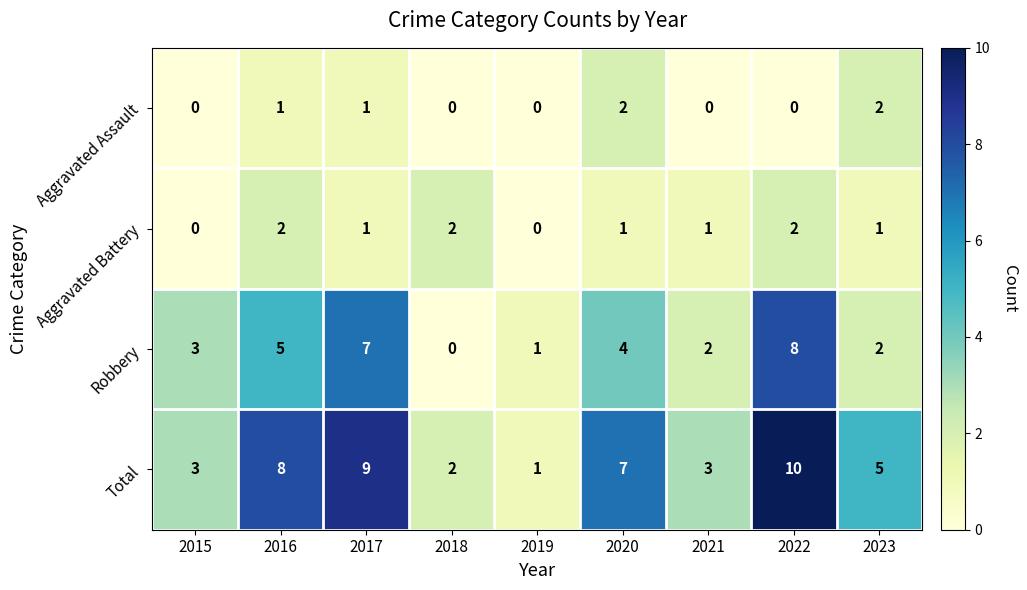

What is the sum of the Aggravated Battery values at 2020 and 2016?

3